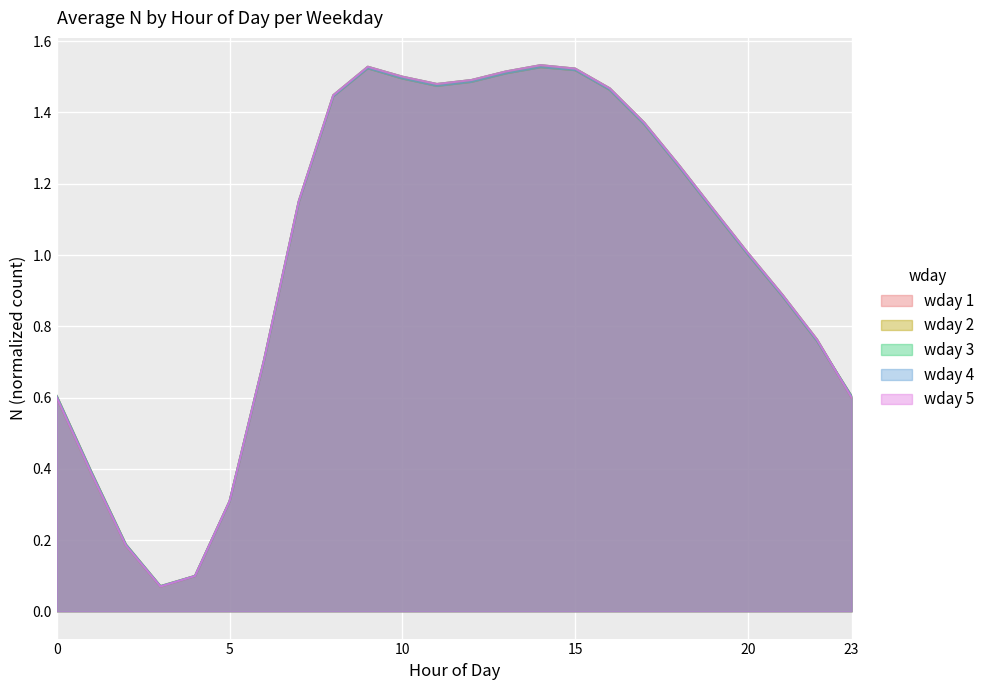

Does the chart display data point markers on the line(s)?

No